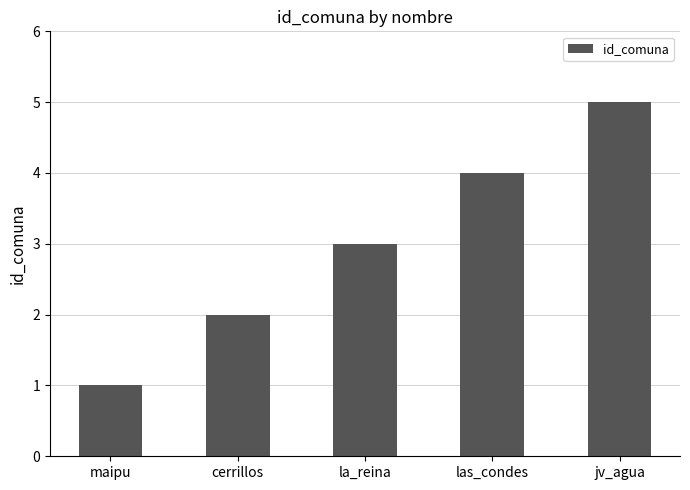

The chart shows a value of 2 at cerrillos. True or false?

True